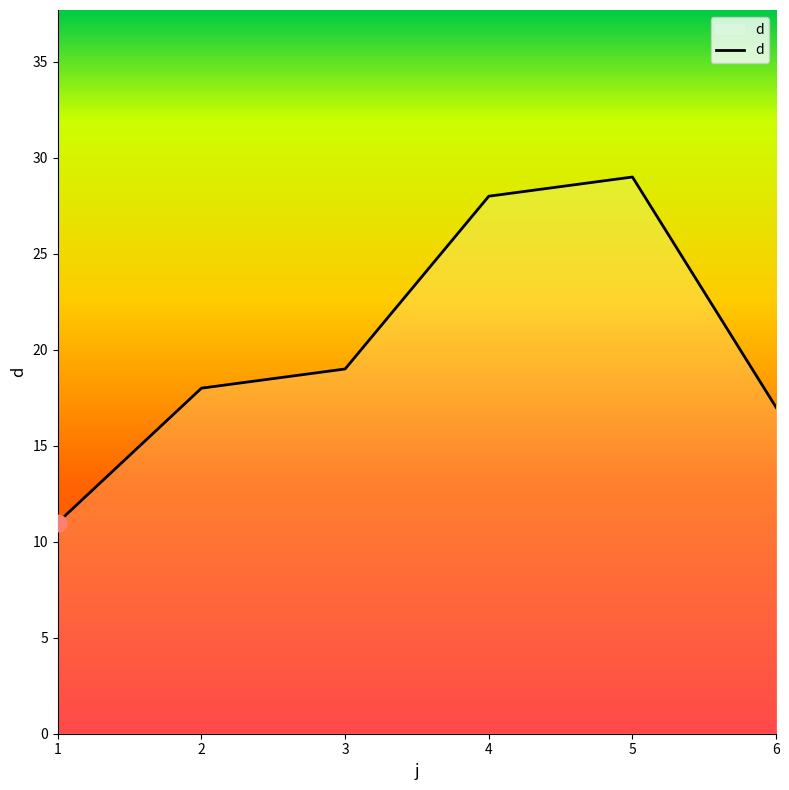

Where is the data nearest to the value 20?

3